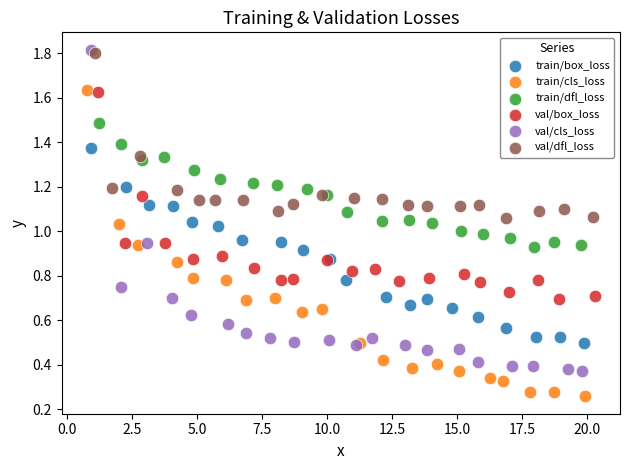

Which series has the widest spread of Y values?

val/cls_loss